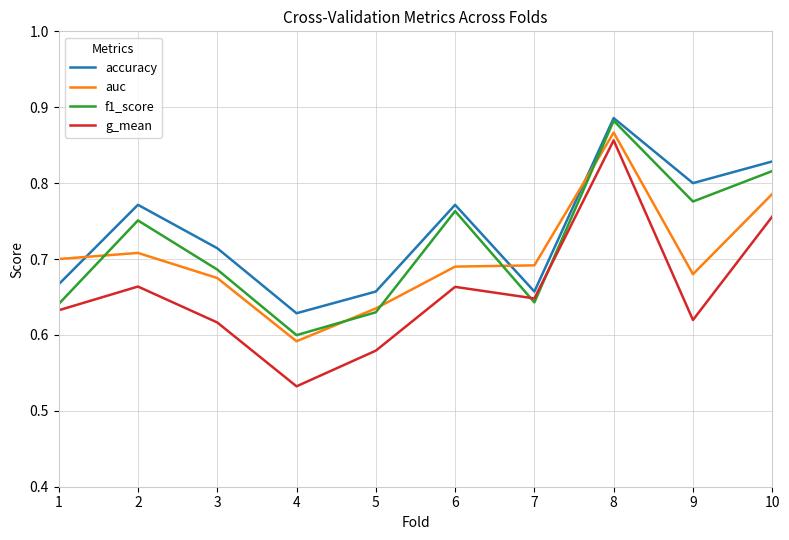

At which label is accuracy closest to 0?

4